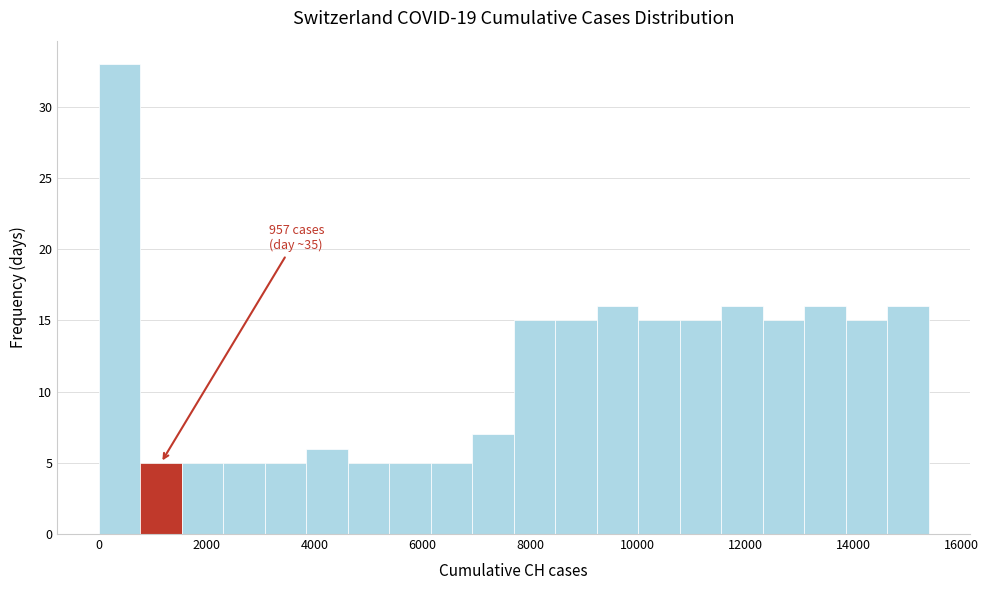

Around what value on the x-axis is the tallest bar? Give the approximate position of its centre, as read against the axis.

400